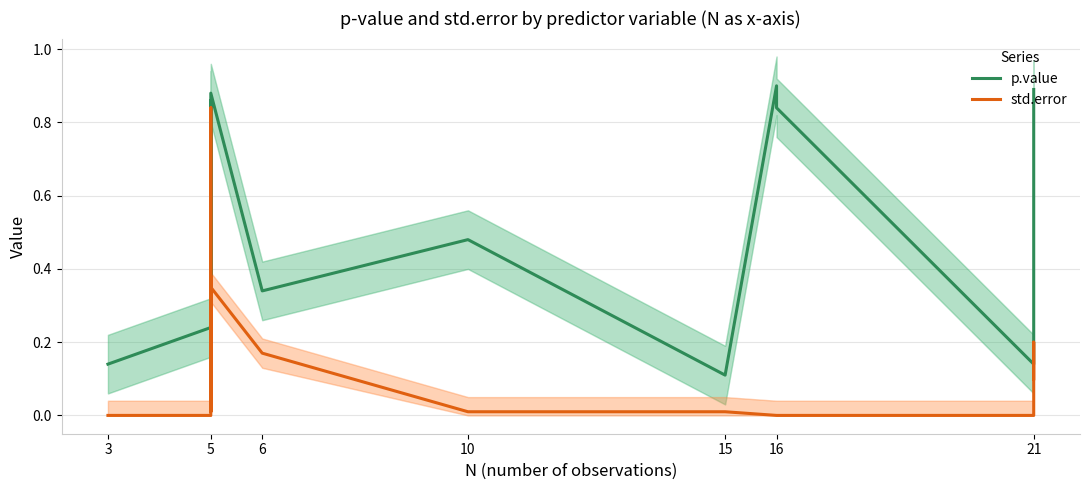

Rank the series at 5 from lowest to highest value.

std.error, p.value